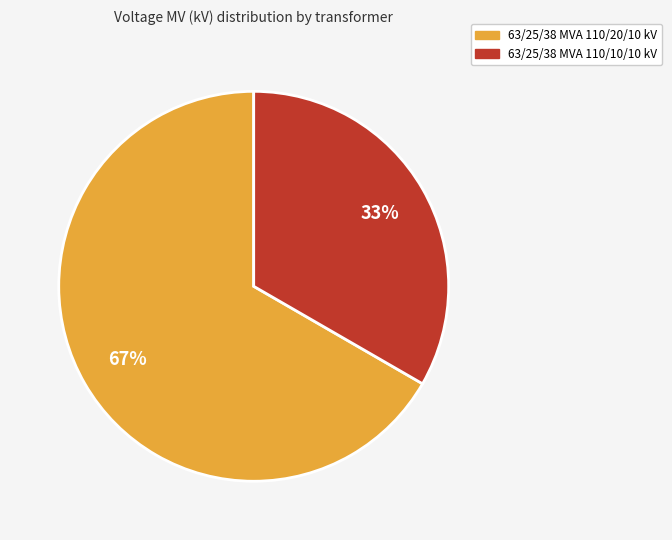

Do 63/25/38 MVA 110/20/10 kV and 63/25/38 MVA 110/10/10 kV together represent more than half of the pie?

Yes